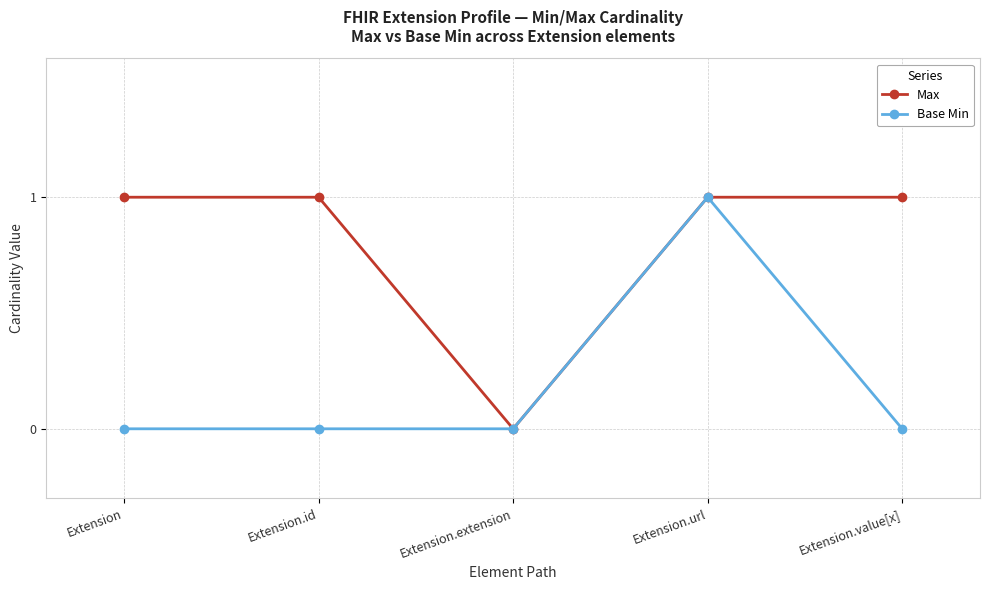

Which category has the lowest value in the Max series?

Extension.extension